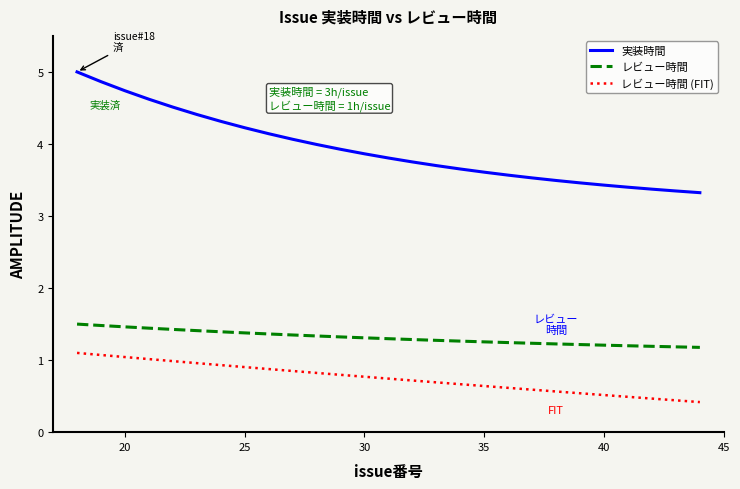

Which series has the largest range (max minus min)?

実装時間